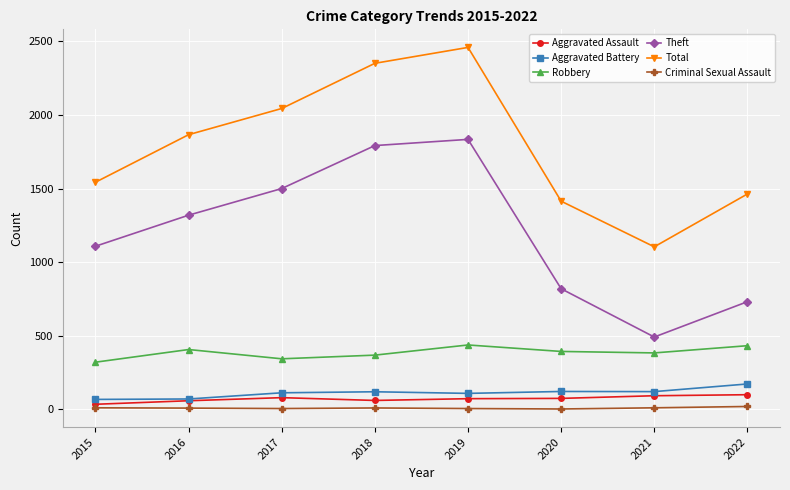

Which series has the largest total across all categories?

Total